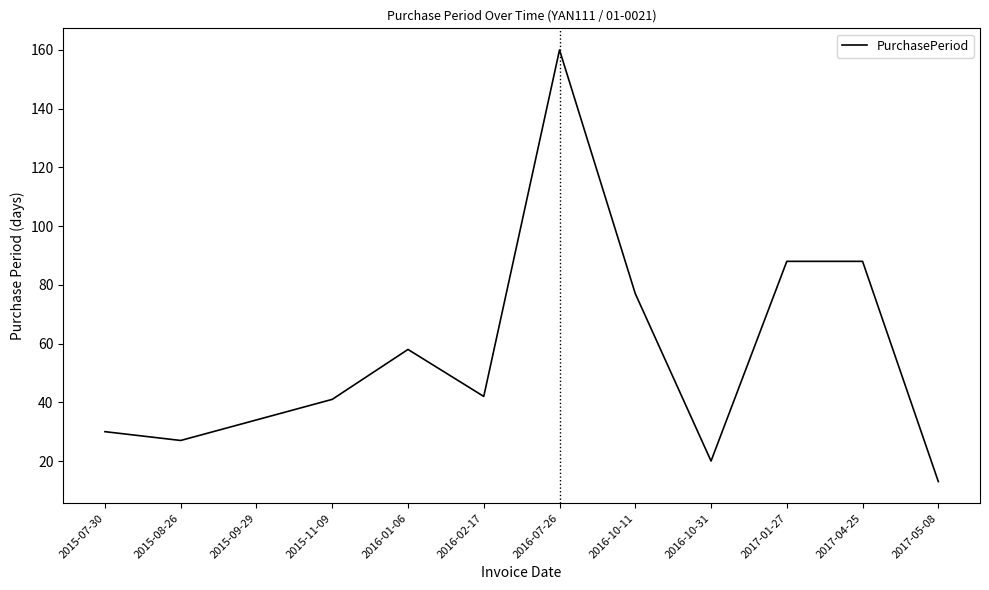

Which has a higher value, 2015-07-30 or 2016-02-17?

2016-02-17